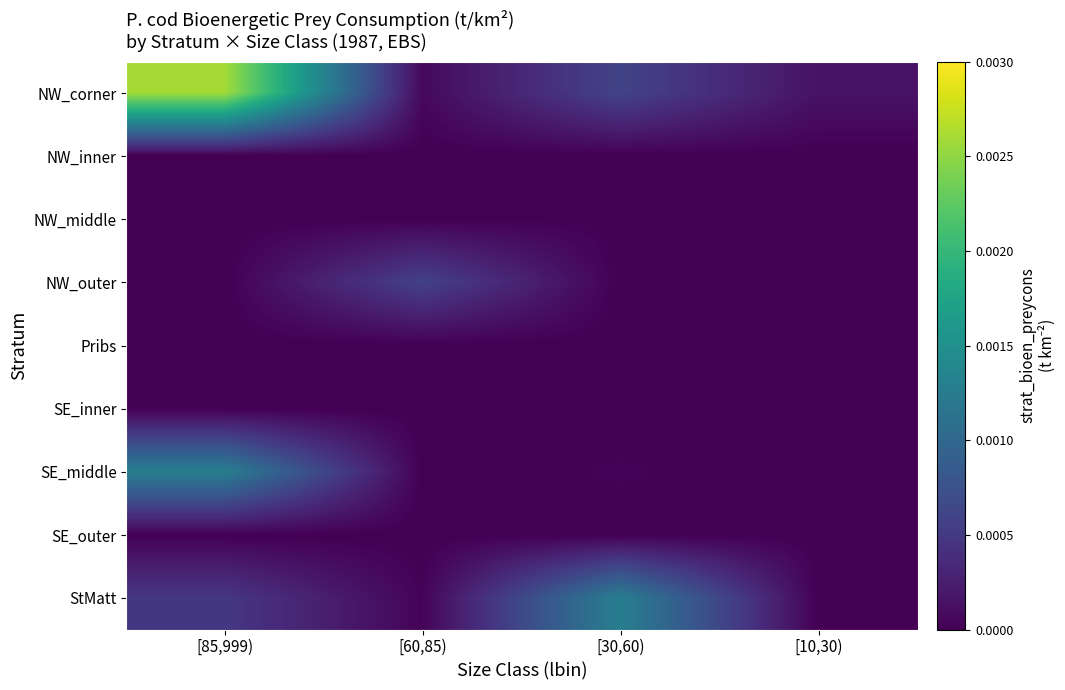

At which category is the sum across all series the highest?

[85,999)